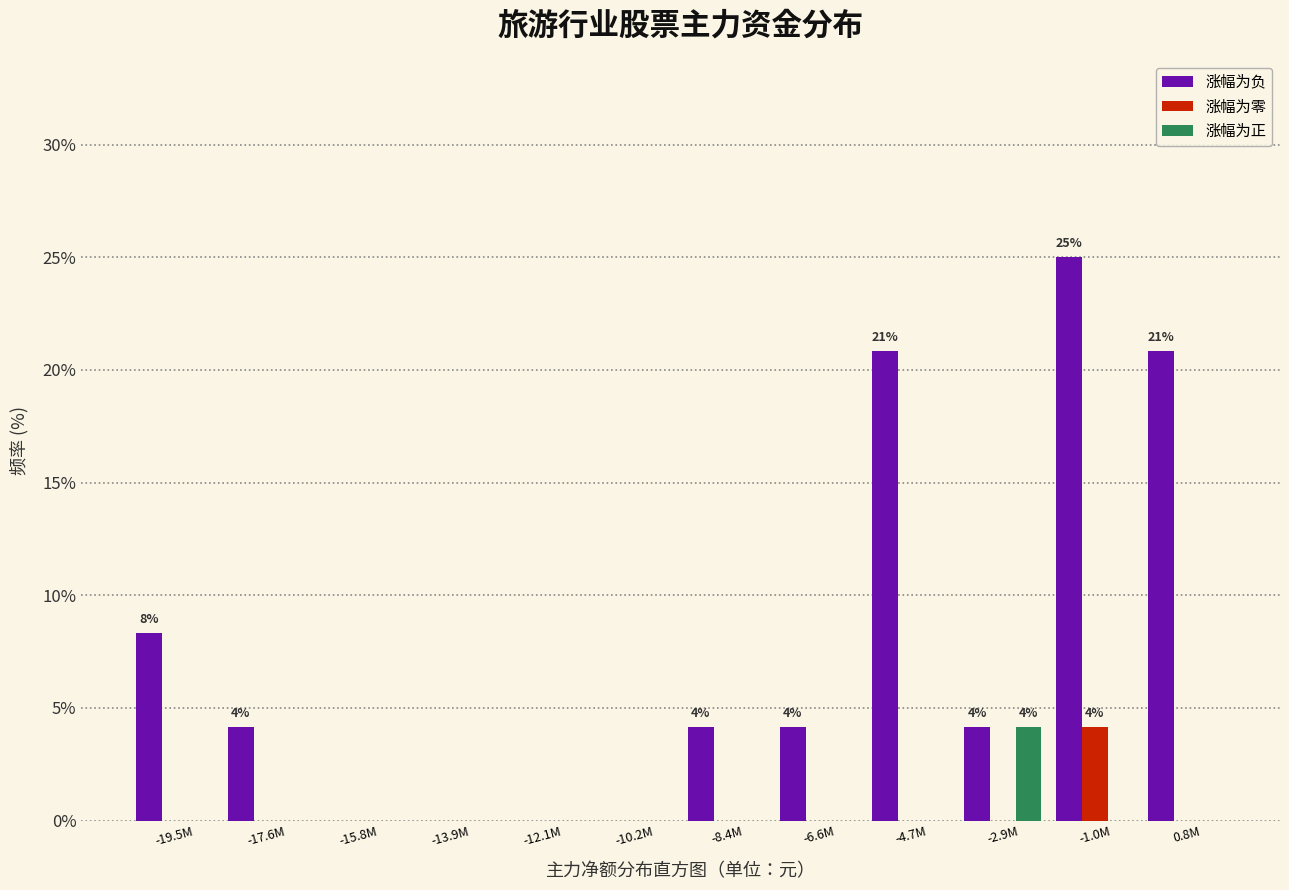

At which label is 涨幅为负 closest to 12?

-19.5M